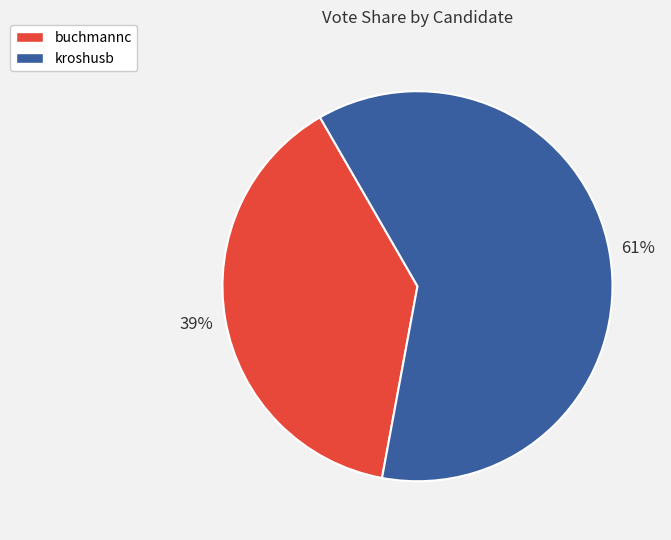

Rank the categories by value from lowest to highest.

buchmannc, kroshusb